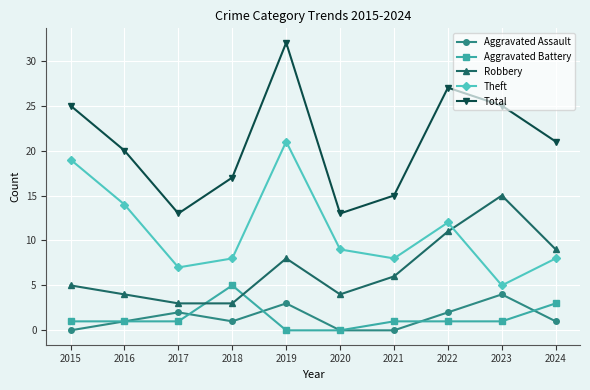

Which series changed the most between 2019 and 2023?

Theft